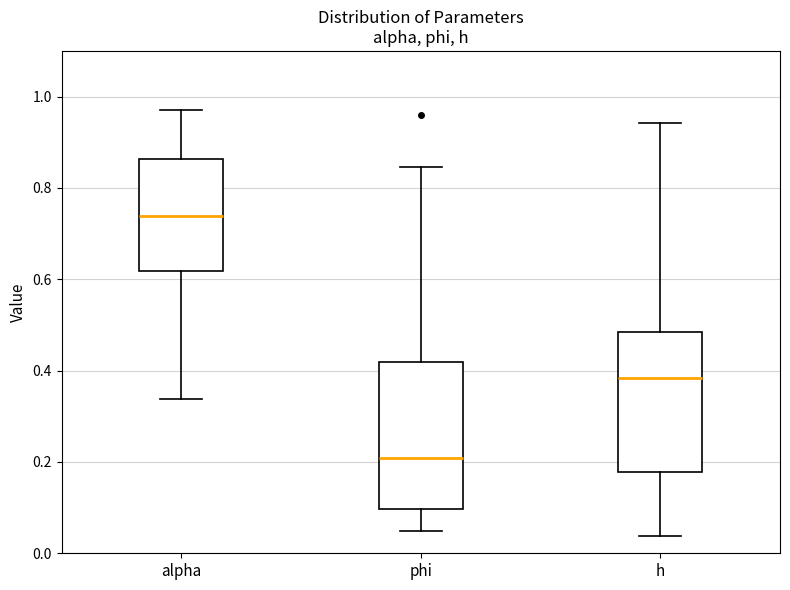

Reading left to right, transcribe this box plot: for each box, give where its median line is, the range the box spans, and where its two whiskers end, as read against the y-axis. The values are not printed on the chart, so give them approximately, as read against the axis.

alpha: median 0.74, box 0.62 to 0.86, whiskers 0.34 to 0.98
phi: median 0.20, box 0.10 to 0.42, whiskers 0.04 to 0.84
h: median 0.38, box 0.18 to 0.48, whiskers 0.04 to 0.94